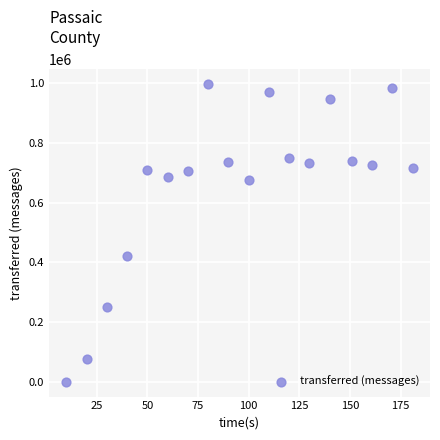

What Y value in the scatter plot is closest to 499090?

420080